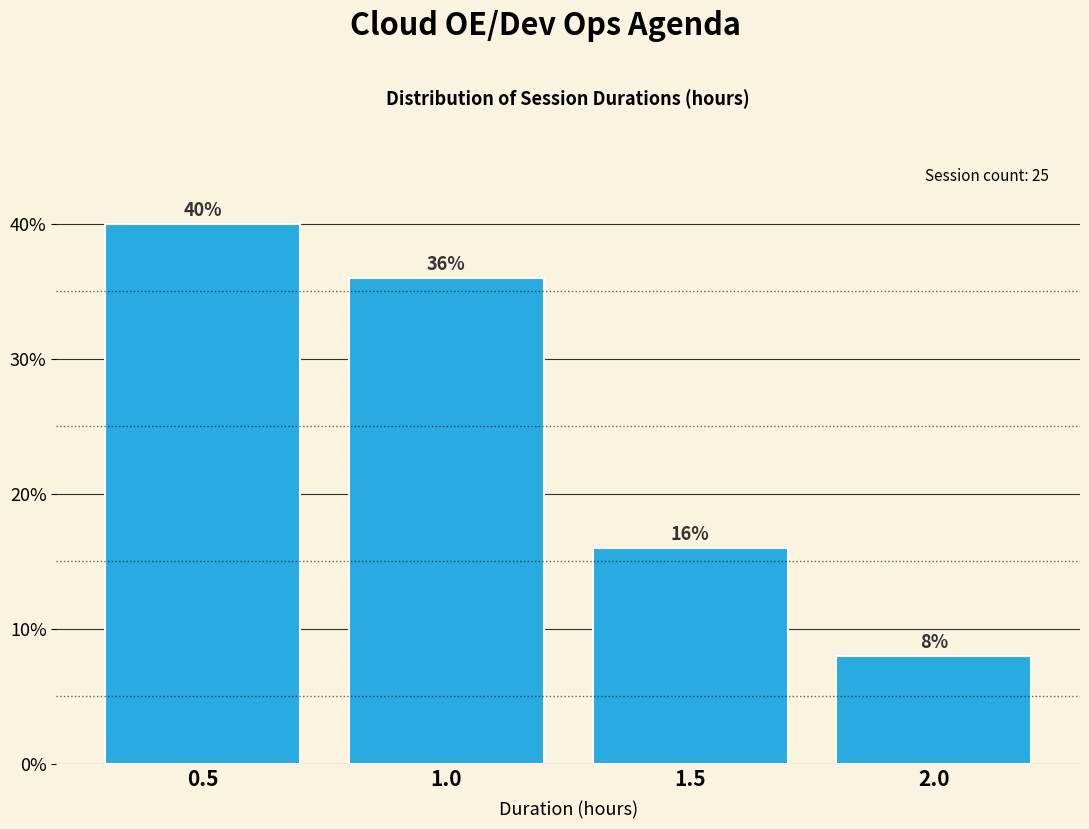

Reading right to left, transcribe all the data shown in this chart.

8	16	36	40